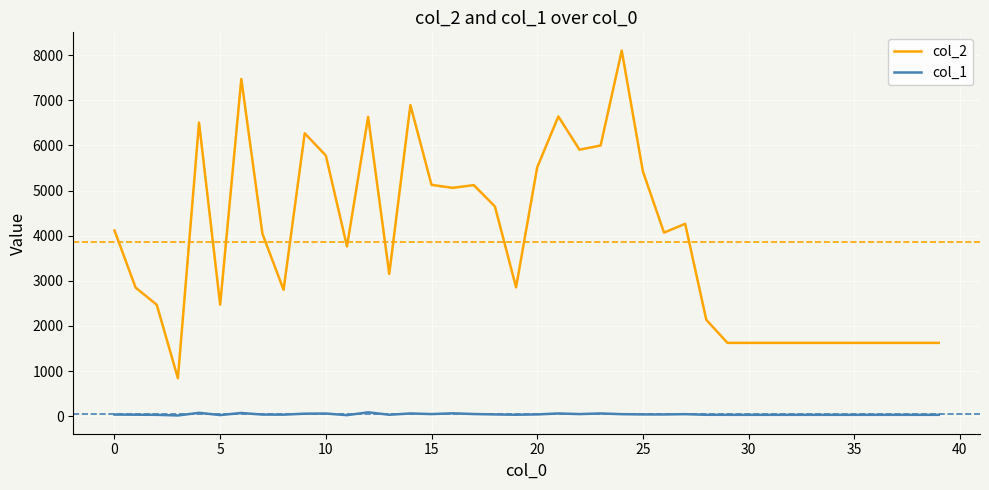

Which series has the largest range (max minus min)?

col_2